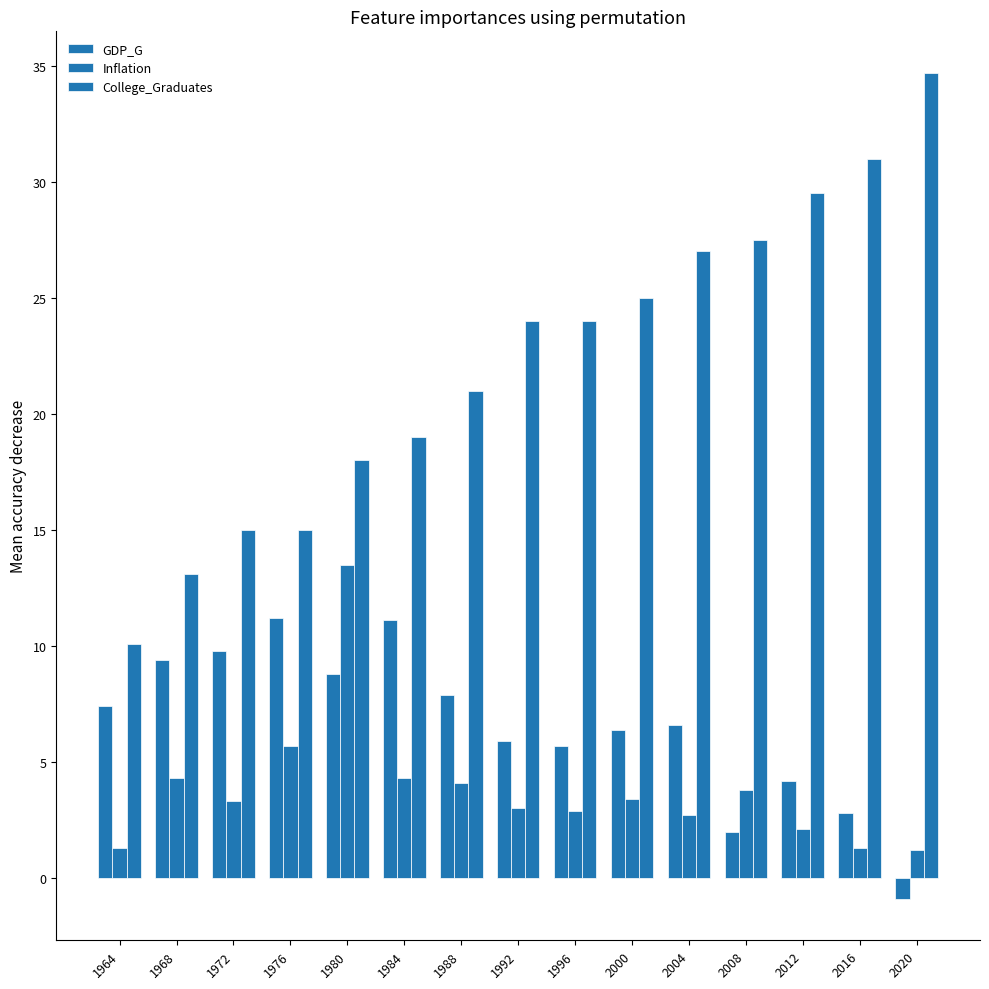

Is the value of College_Graduates at 2008 greater than the value of Inflation at 1968?

Yes